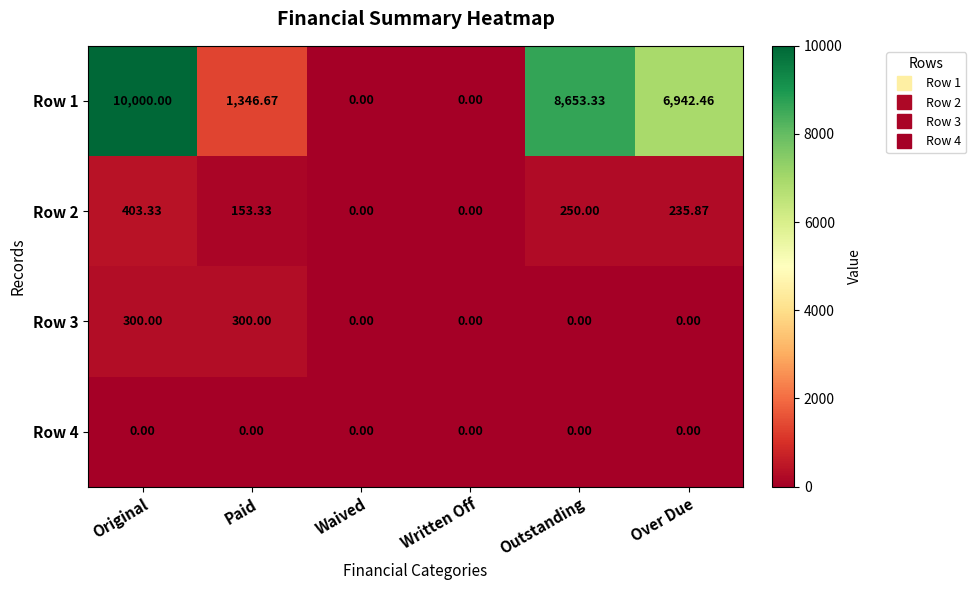

Is the value of Row 2 at Paid greater than the value of Row 4 at Waived?

Yes